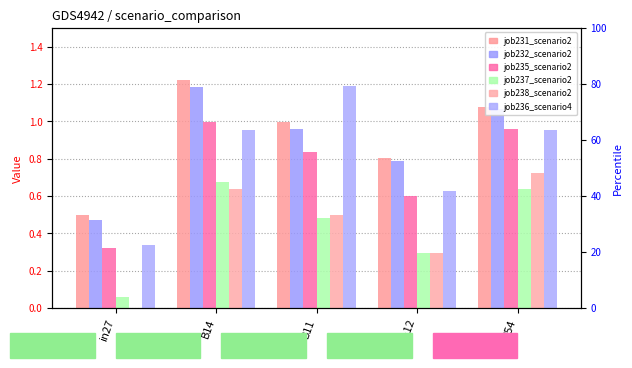

What is the value of the job237_scenario2_470 bar at the 4th from the left?

0.3